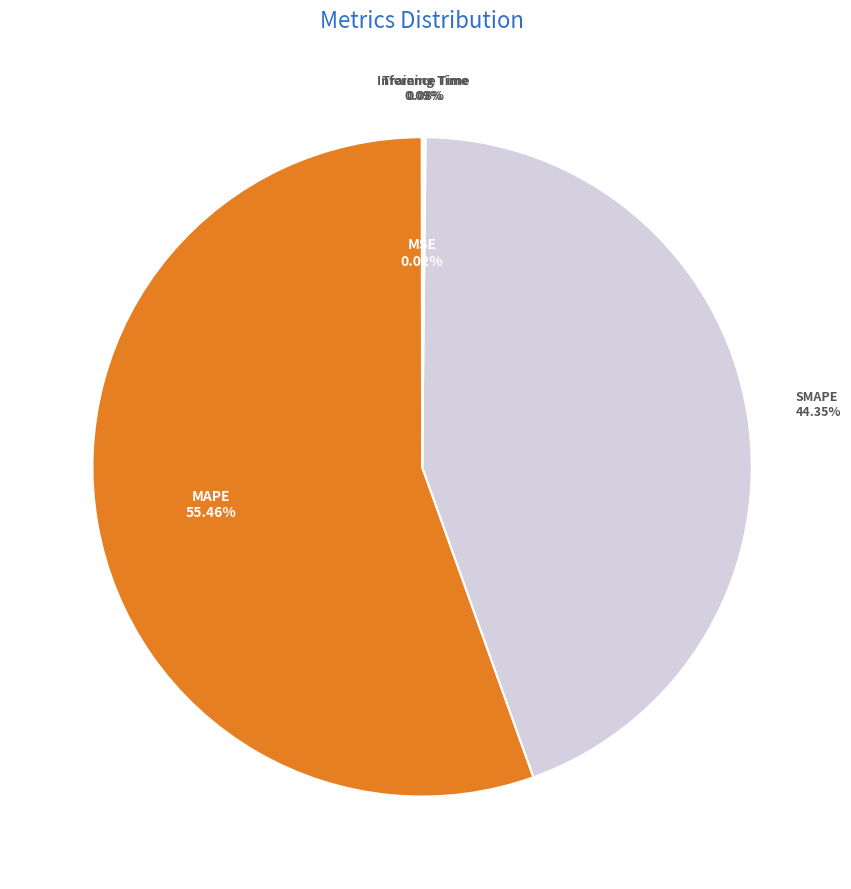

Is MAPE the majority of the pie?

Yes